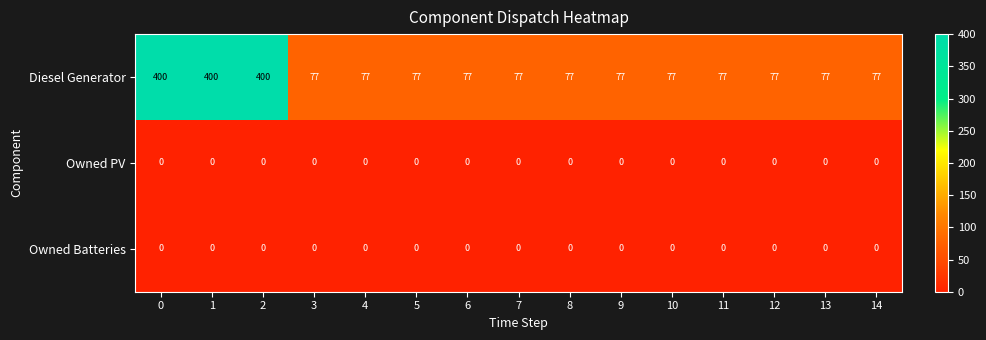

Between 0 and 11, which series saw the biggest shift?

Diesel Generator